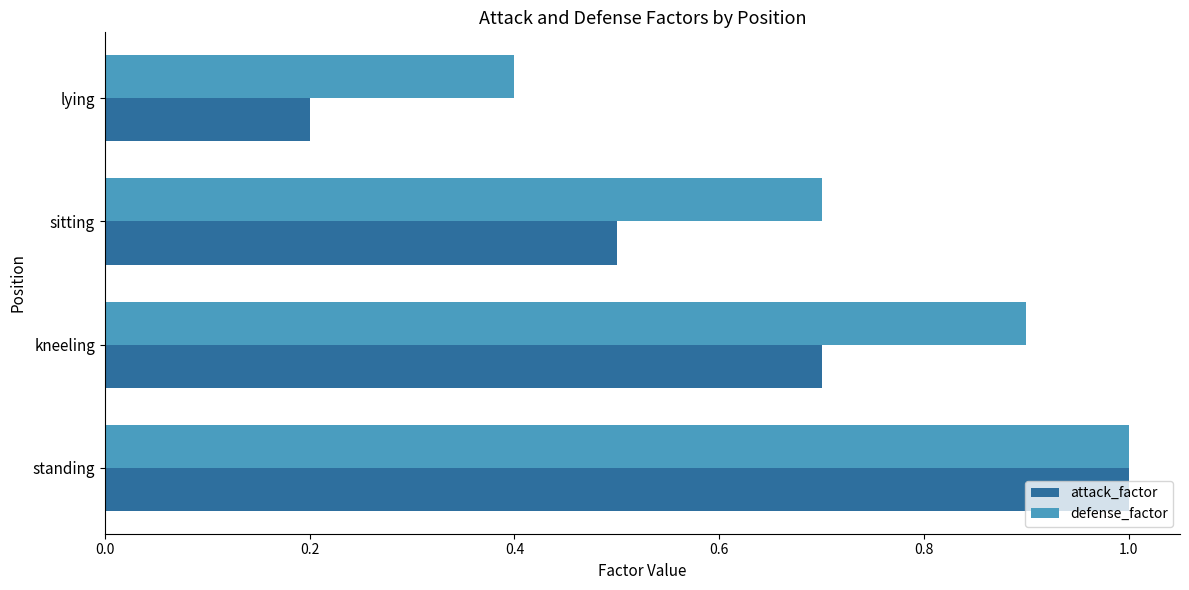

Count the attack_factor values in the range 0 to 1.

4